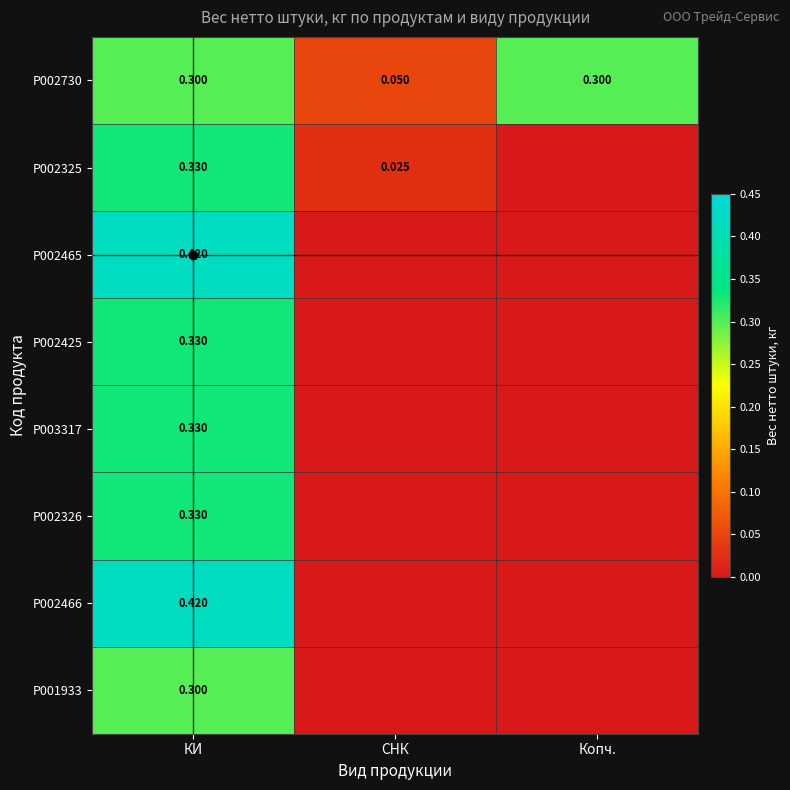

Where is P002730 nearest to the value 0?

СНК